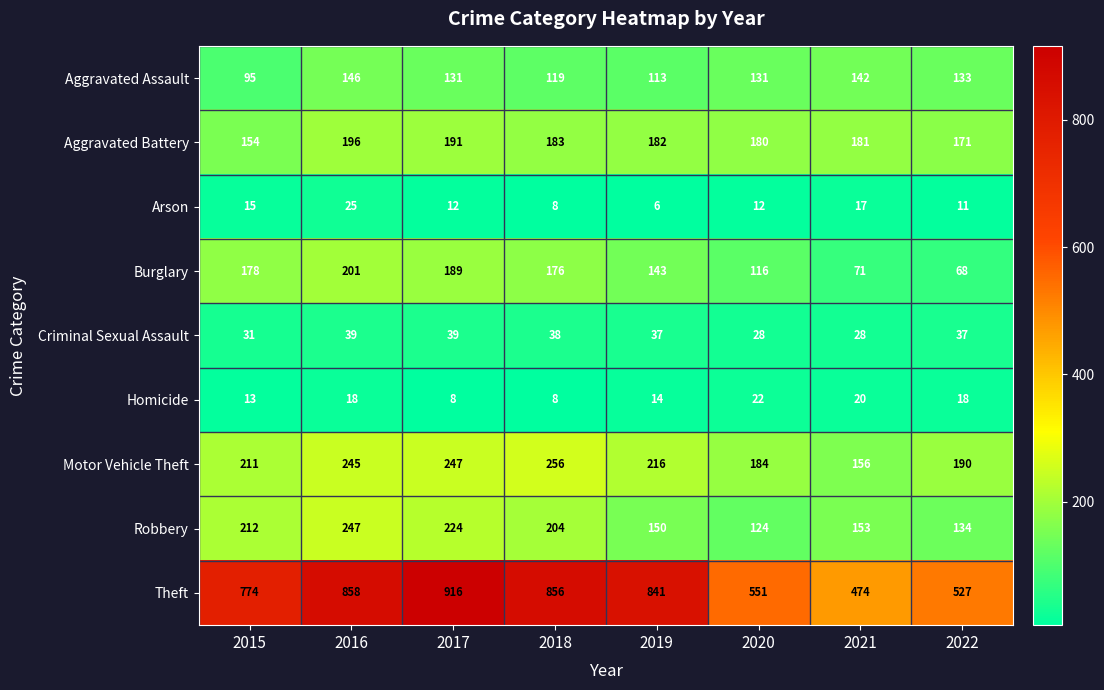

What is the greatest value displayed?

916